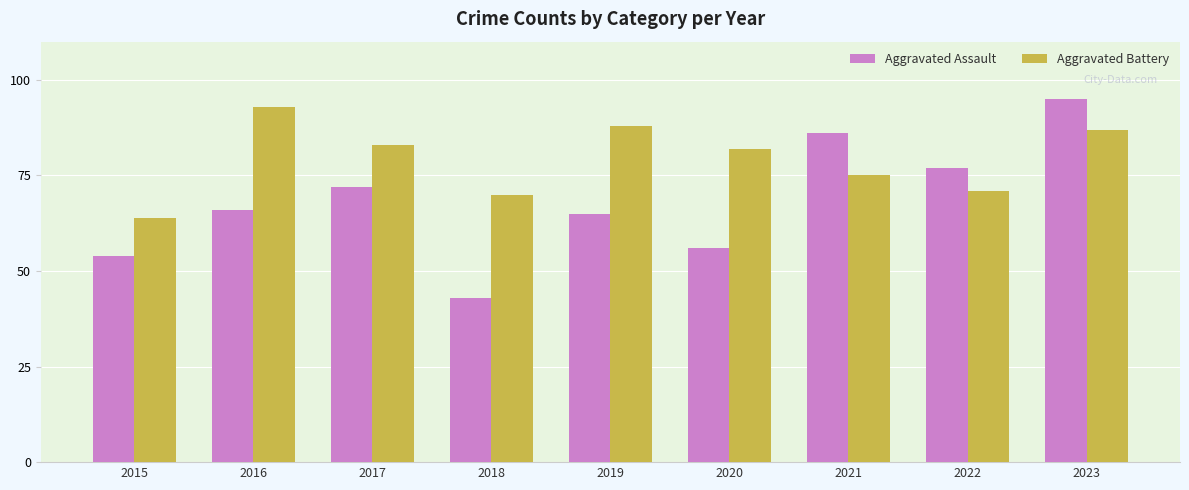

Where is Aggravated Battery nearest to the value 78?

2021